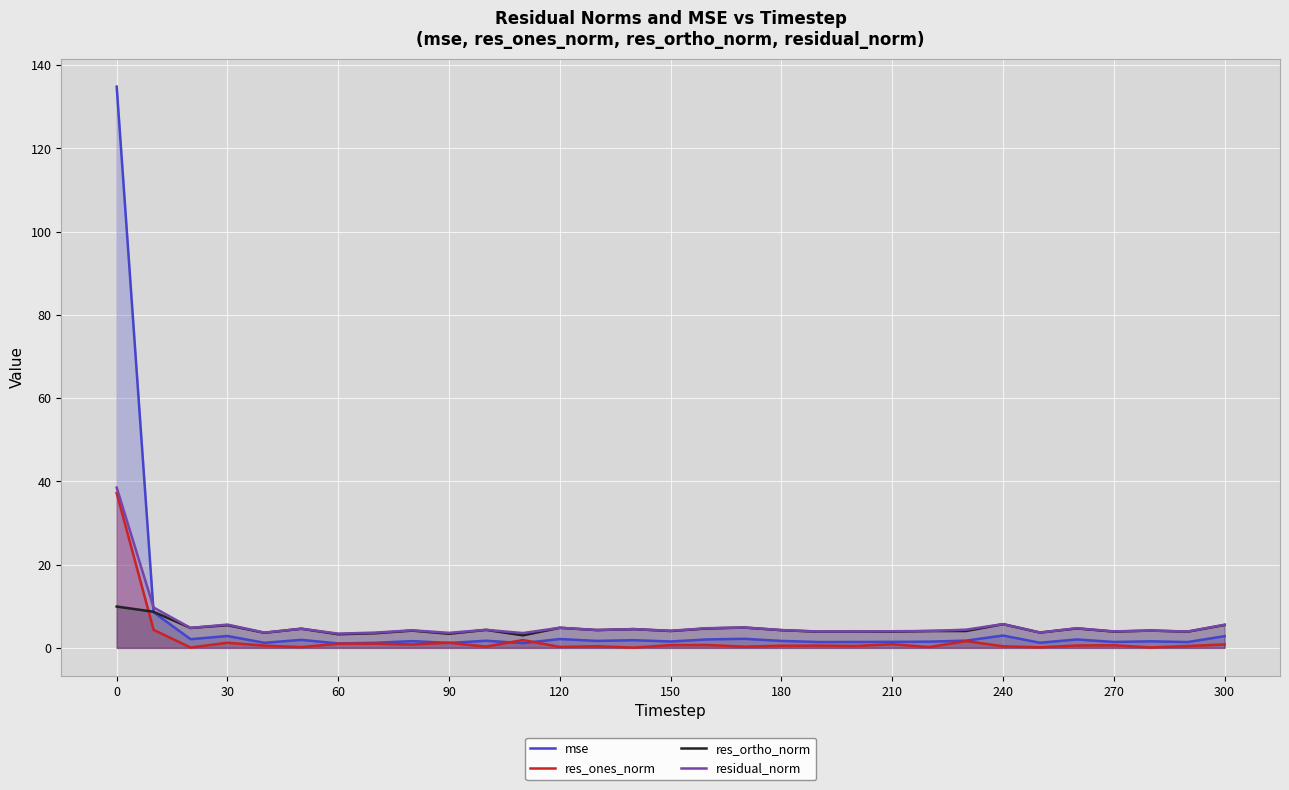

How many interior local peaks does the residual_norm series have?

10